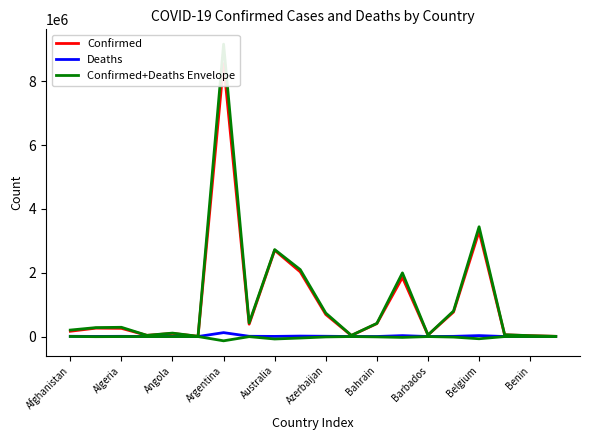

Reading left to right, extract all data points from this chart.

Confirmed: 165711	263172	256806	36599	98340	6732	8555379	387490	2705564	2027604	691180	32680	405938	1853187	47124	769076	3296038	53544	26498	5934
Deaths: 7425	3371	6631	147	1896	127	122439	8081	4156	14214	8846	748	1410	28560	286	6132	29227	629	163	4
Confirmed+Deaths Envelope: 202836	280027	289961	37334	107820	7367	9167574	427895	2726344	2098674	735410	36420	412988	1995987	48554	799736	3442173	56689	27313	5954